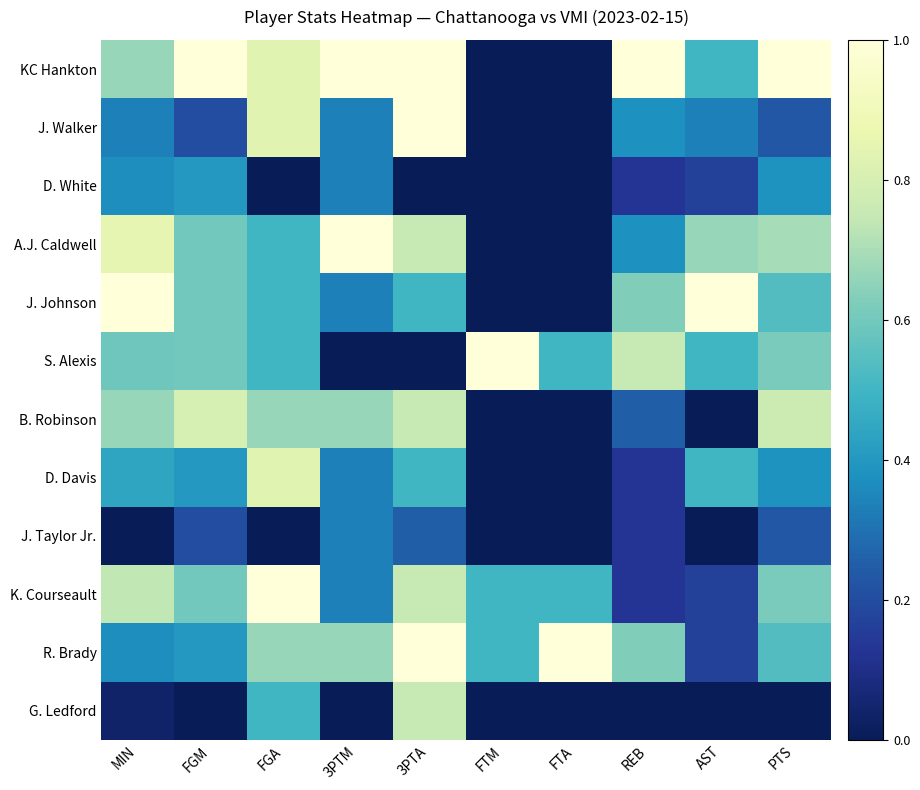

How many series are shown in this chart?

12